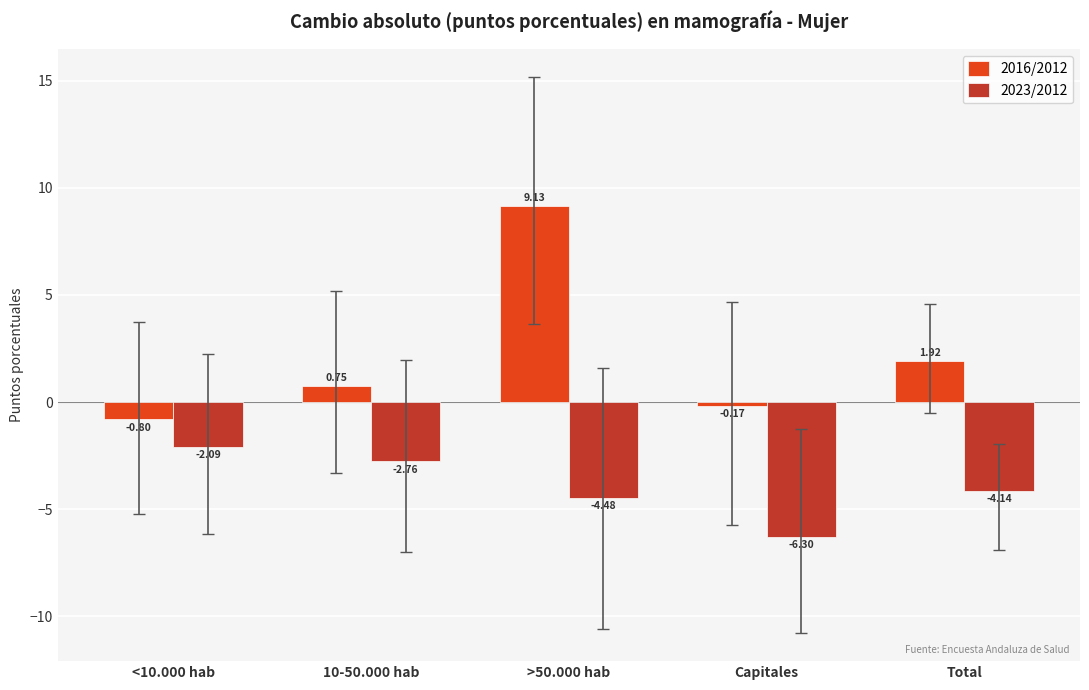

Count the number of categories in the chart.

5